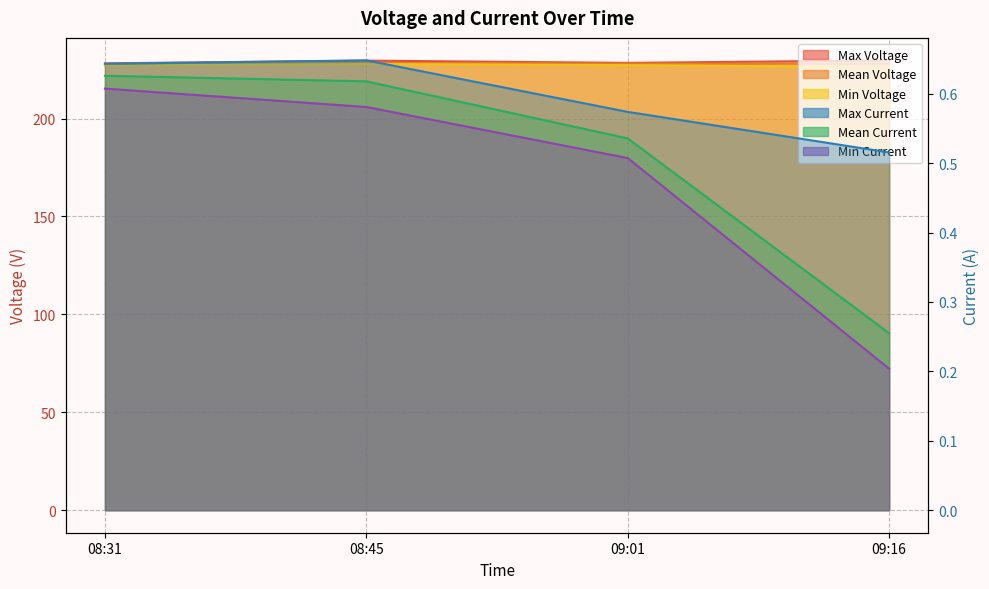

At which category is the sum across all series the highest?

08:45